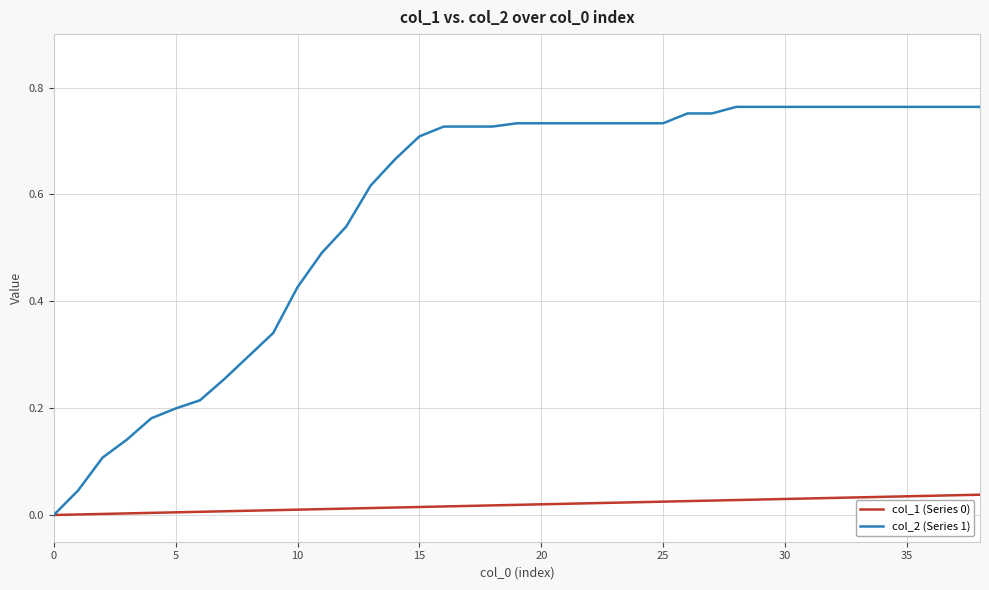

Which series has the largest total across all categories?

col_2 (Series 1)